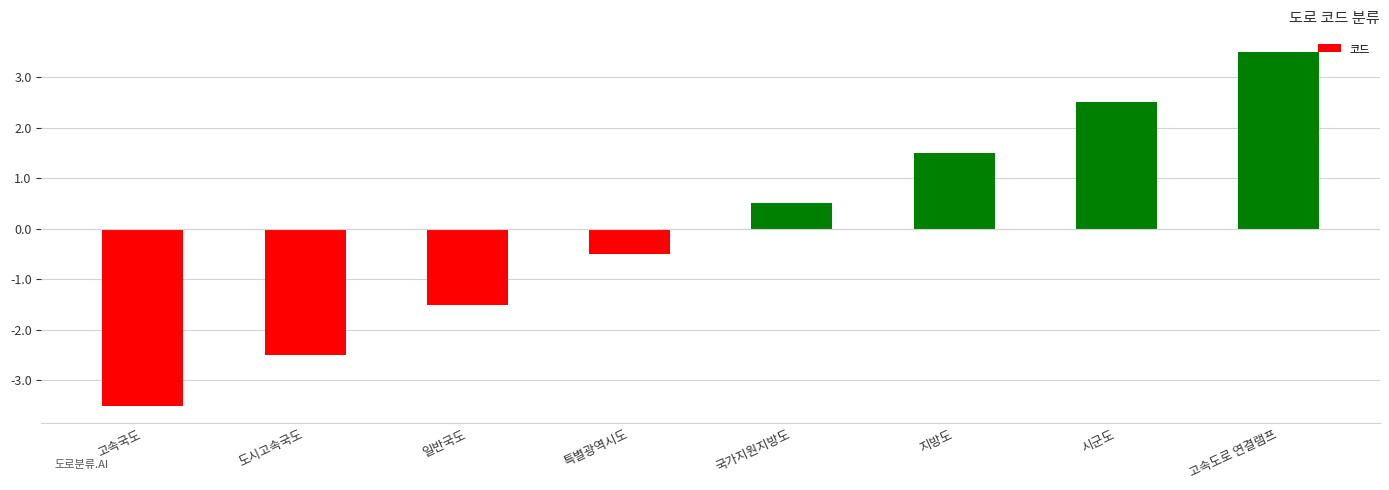

The chart shows a value of -0.2 at 특별광역시도. True or false?

False